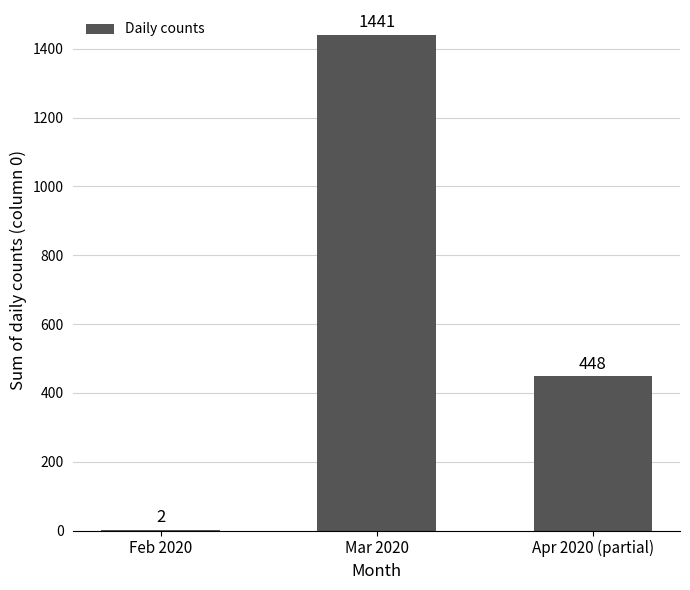

What is the average value?

630